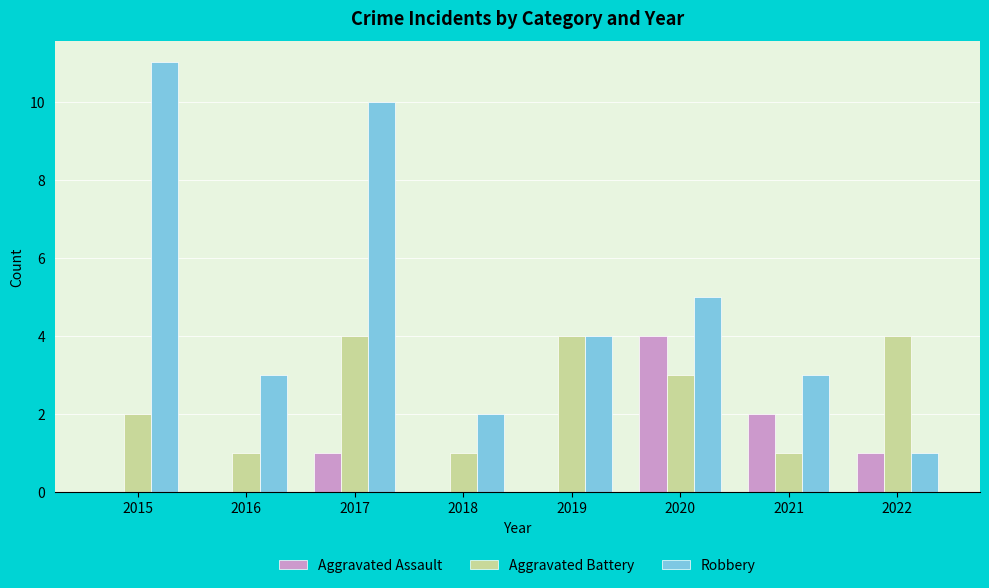

Reading right to left, transcribe all the data shown in this chart.

Aggravated Assault: 1	2	4	0	0	1	0	0
Aggravated Battery: 4	1	3	4	1	4	1	2
Robbery: 1	3	5	4	2	10	3	11